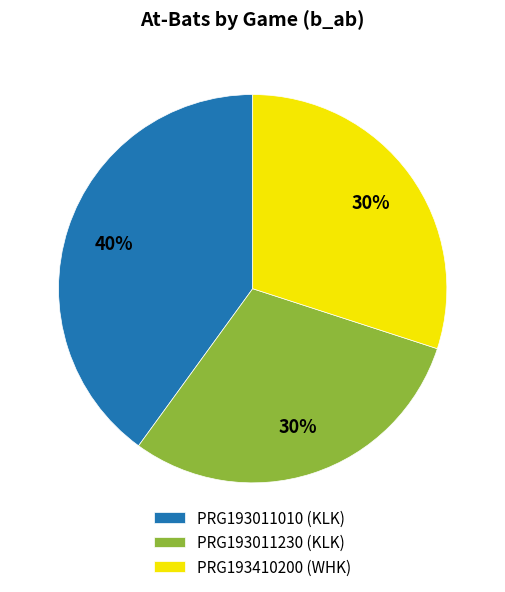

What is the largest slice in the pie chart?

PRG193011010 (KLK)